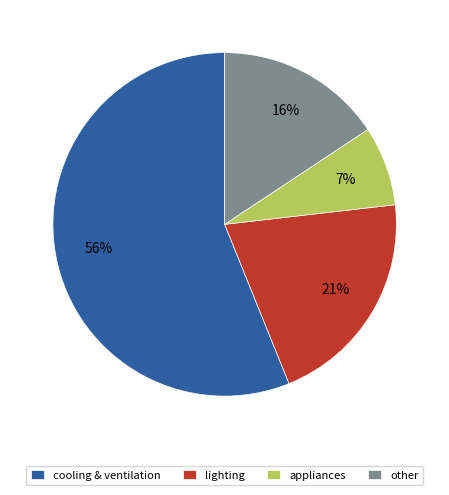

To the nearest percent, what is the difference between the lighting and cooling & ventilation slice percentages?

35%